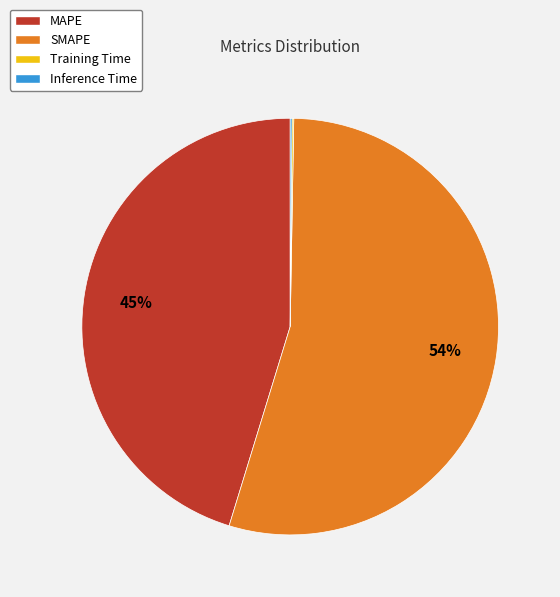

To the nearest percent, what is the average slice percentage?

25%